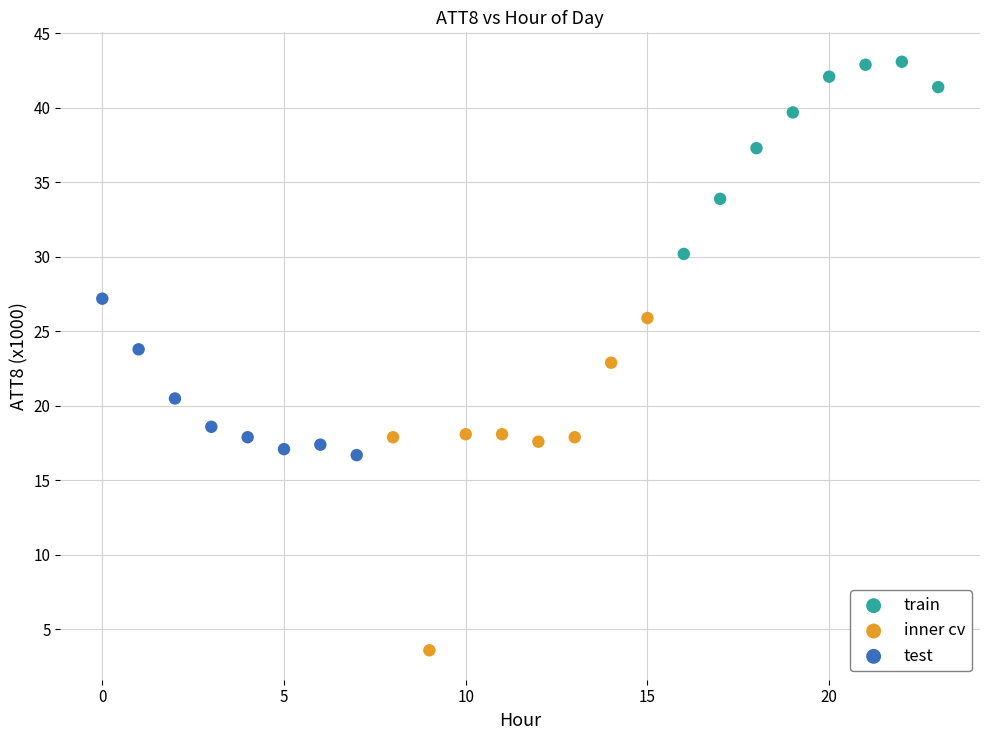

Which series reaches the minimum Y coordinate?

inner cv